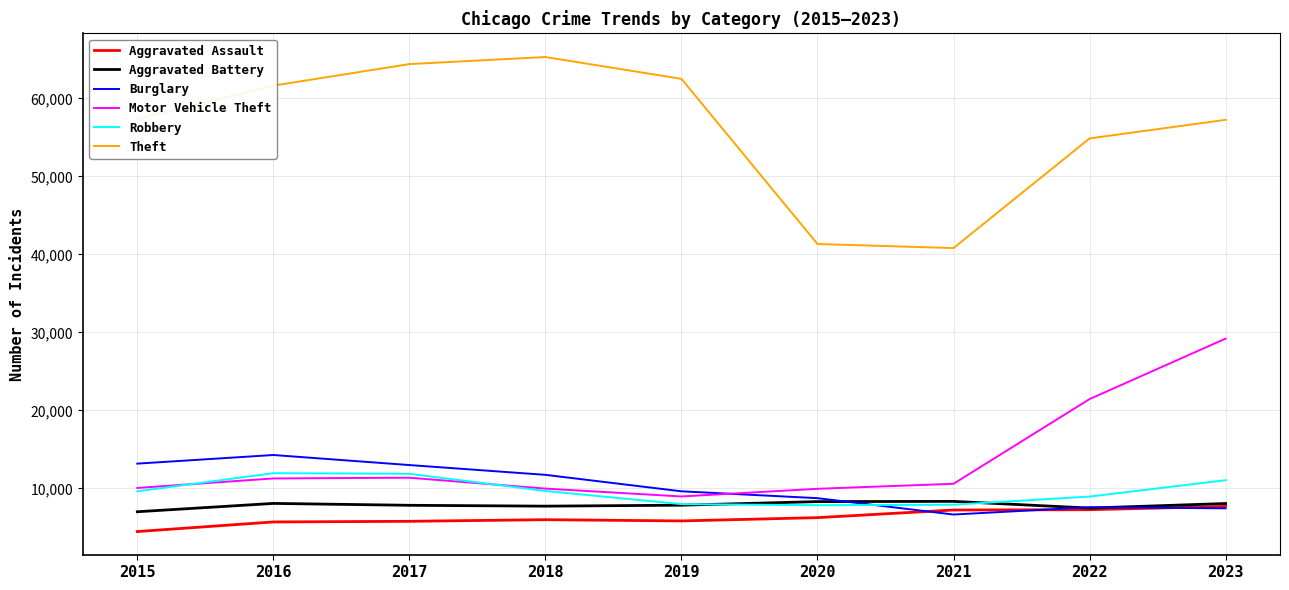

What are all the series names shown in the legend?

Aggravated Assault, Aggravated Battery, Burglary, Motor Vehicle Theft, Robbery, Theft